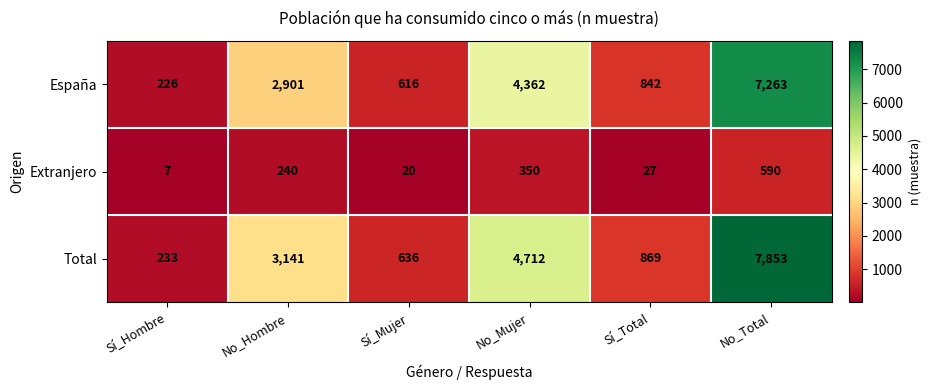

Count the number of data series in this chart.

3